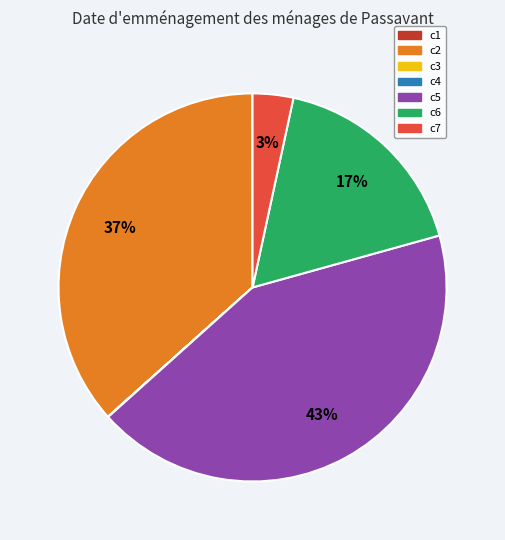

Between c7 and c5, which is larger?

c5